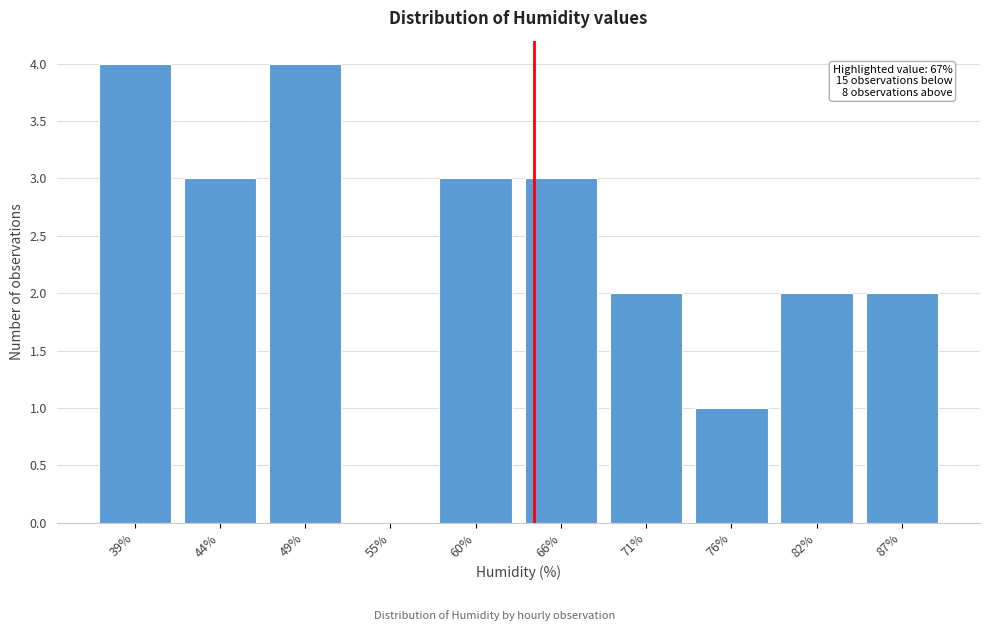

Reading left to right, what are all the values shown in this chart?

39%=4	44%=3	49%=4	55%=0	60%=3	66%=3	71%=2	76%=1	82%=2	87%=2